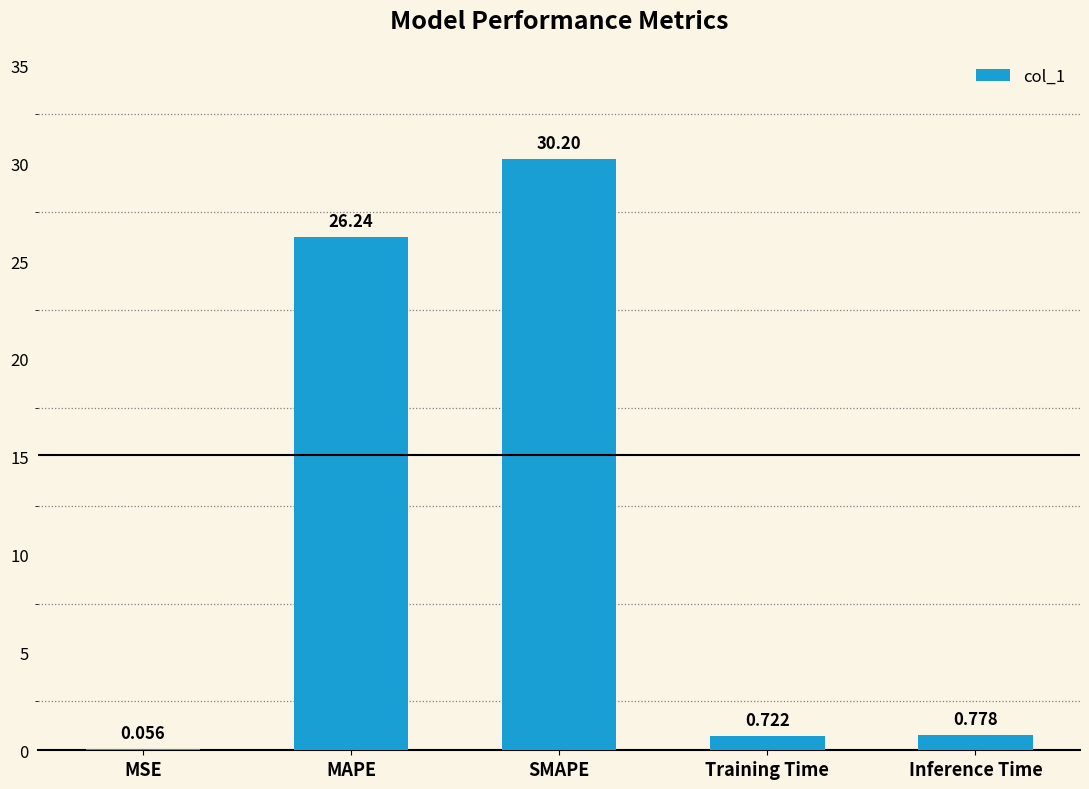

The value at SMAPE is 30.2. True or false?

True